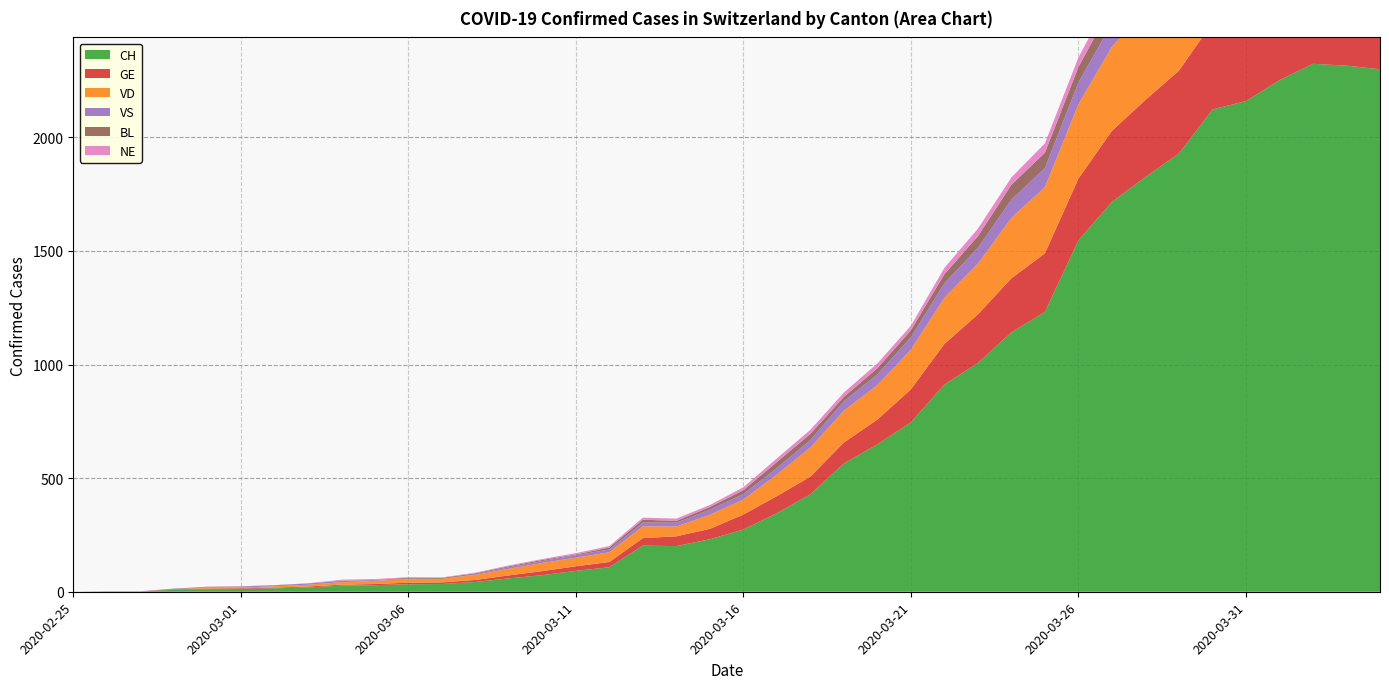

Reading left to right, list all the values displayed in this chart.

CH: 0	1	1	9	11	12	15	19	27	29	33	34	43	59	73	92	108	203	201	231	274	346	429	565	649	746	912	1007	1142	1232	1547	1716	1826	1929	2123	2160	2252	2324	2316	2300
GE: 0	1	1	2	3	3	3	4	4	5	7	7	9	13	18	20	23	33	43	46	66	75	78	92	109	145	179	214	238	258	272	313	339	365	382	405	406	424	424	421
VD: 0	0	0	0	4	4	6	8	11	14	15	16	22	29	36	38	43	52	43	62	66	95	128	140	152	175	203	223	266	291	327	370	390	388	386	392	390	386	375	373
VS: 0	0	0	3	3	4	4	5	6	3	3	0	3	7	8	11	12	17	17	22	24	29	33	42	47	55	64	70	80	84	96	104	110	112	122	136	139	135	144	142
BL: 0	0	0	0	1	1	1	1	1	1	4	4	4	4	5	3	9	12	8	12	17	26	27	19	27	30	40	51	66	68	68	79	75	99	86	88	86	81	82	73
NE: 0	0	0	0	0	0	0	0	4	4	2	2	3	4	4	6	6	9	10	9	13	16	18	19	21	20	28	33	32	41	42	45	50	60	57	59	66	61	61	59